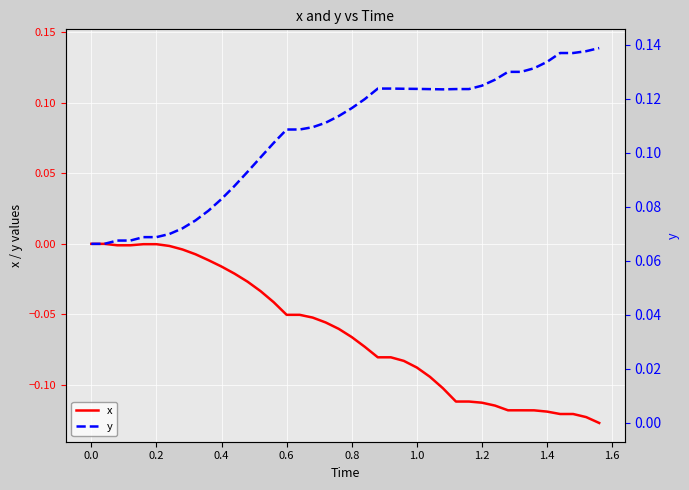

Is this an area chart (filled region under the line)?

No